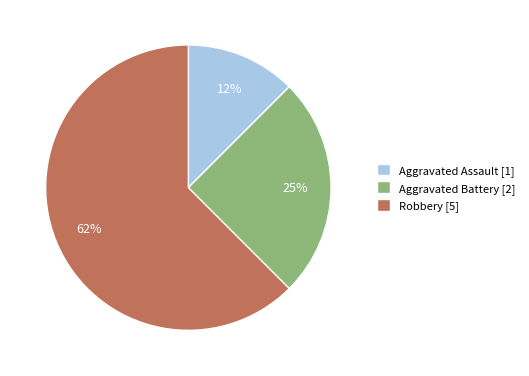

To the nearest percent, what portion does Aggravated Battery represent?

25%